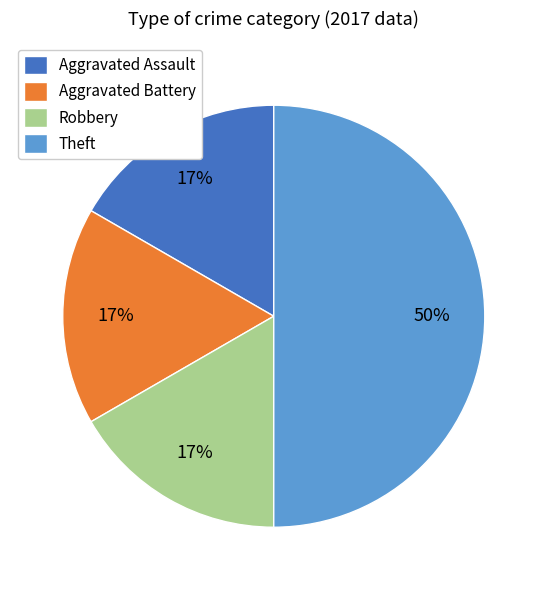

What is the largest slice in the pie chart?

Theft